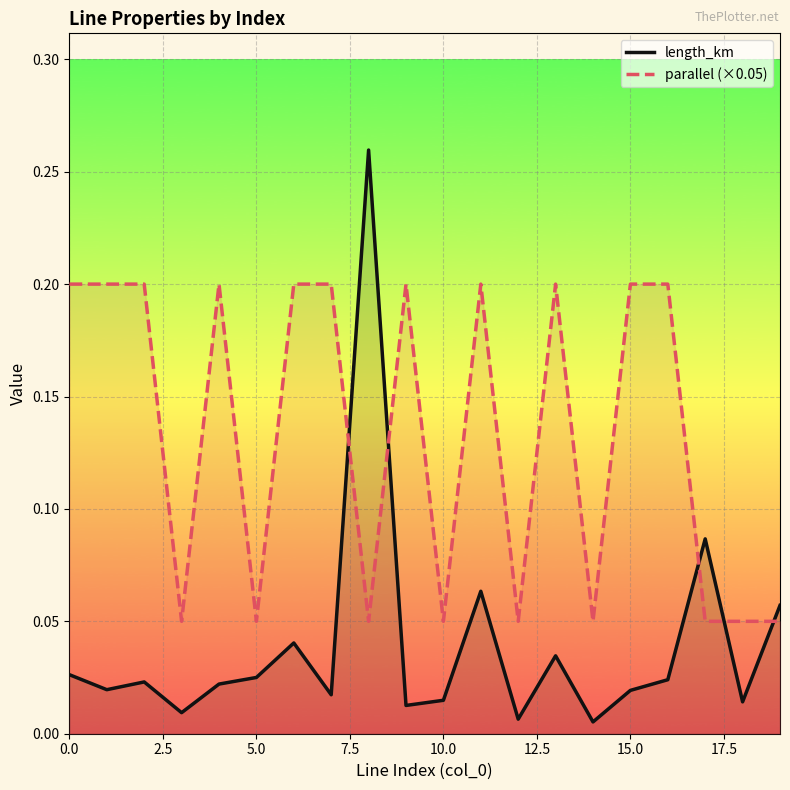

Is it true that parallel (×0.05) equals 0.1 at 15.0?

False